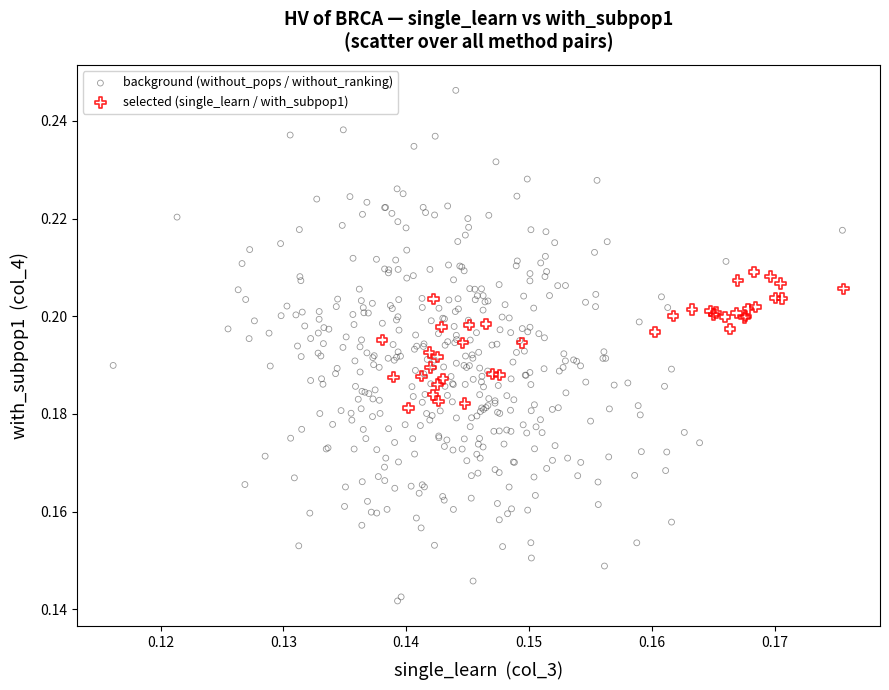

Which series reaches the maximum Y coordinate?

background (without_pops / without_ranking)